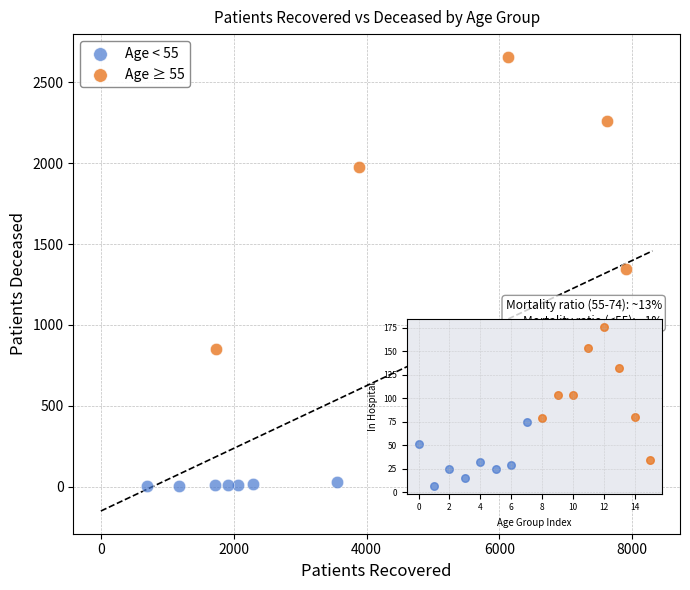

Which series has the largest Y range (max minus min)?

Age ≥ 55